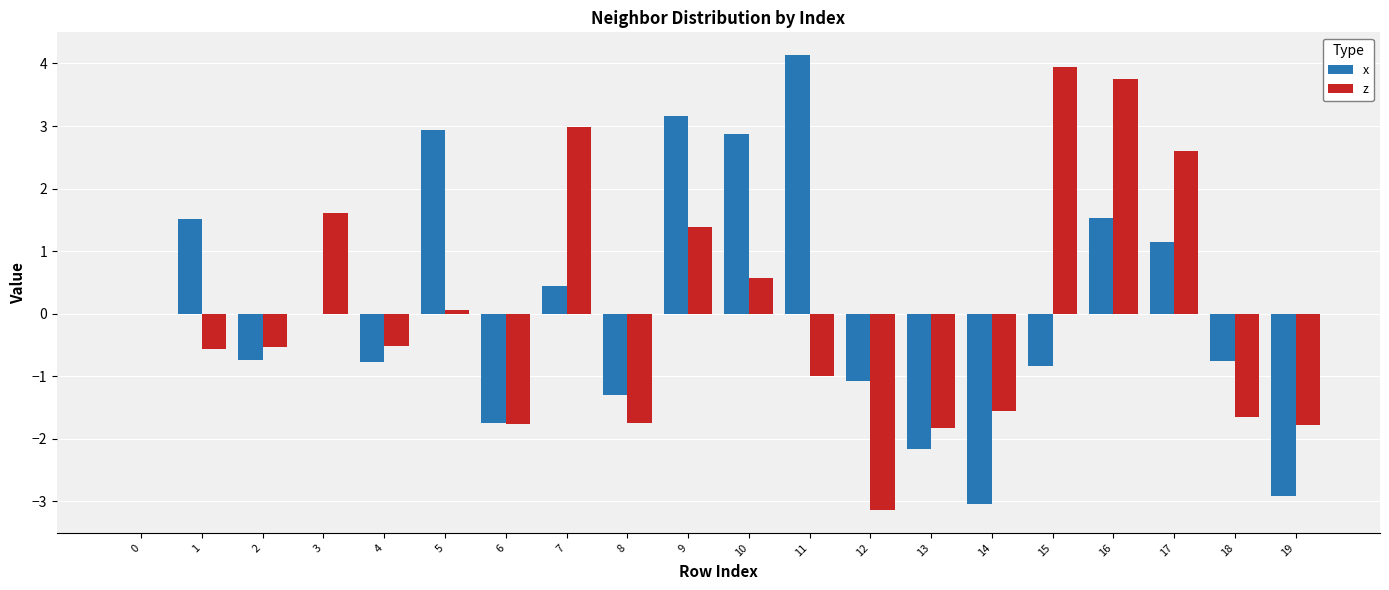

Which series has the largest range (max minus min)?

x